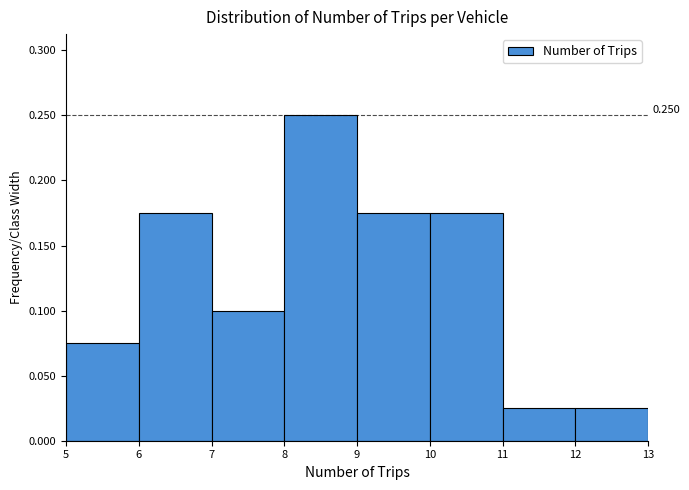

Which range on the x-axis has the tallest bar?

8 to 9